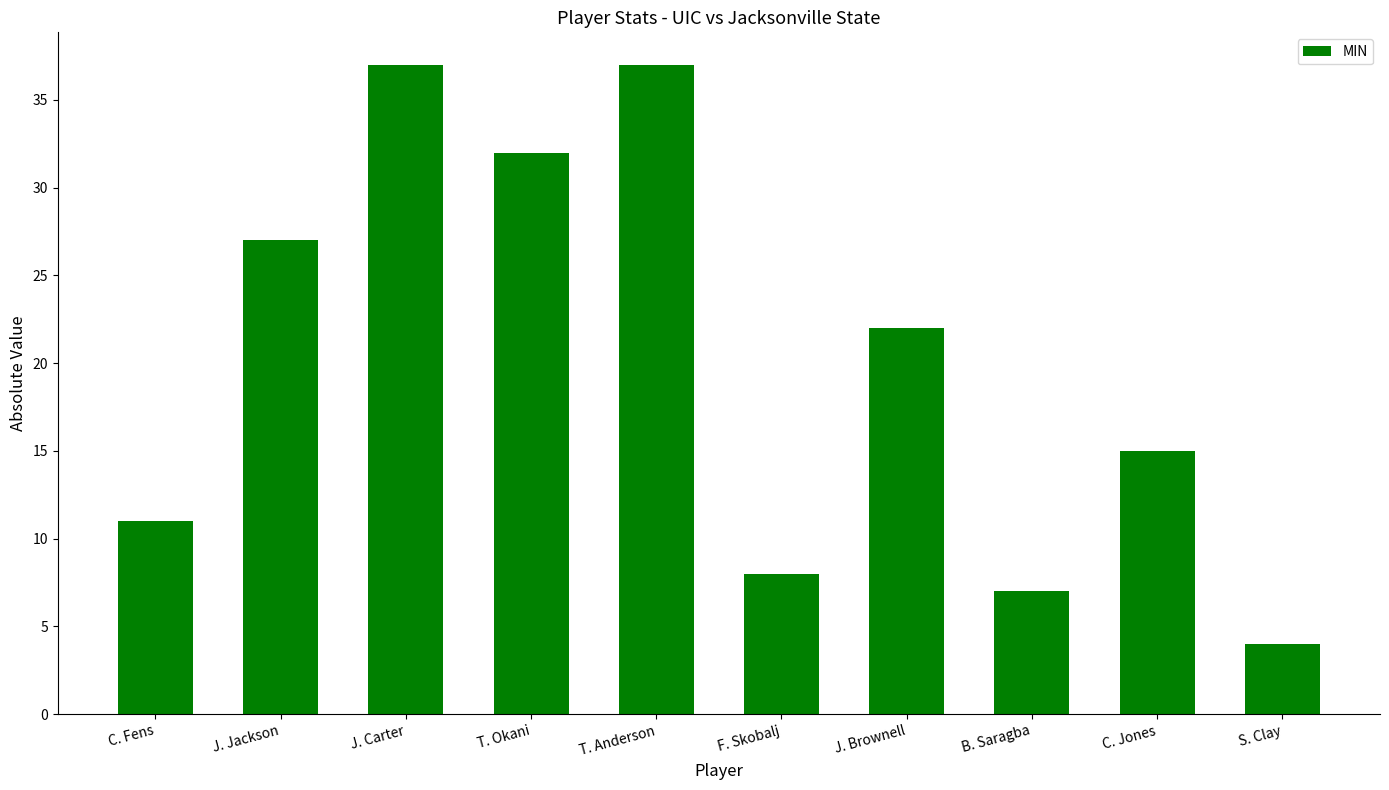

Count the number of data series in this chart.

1